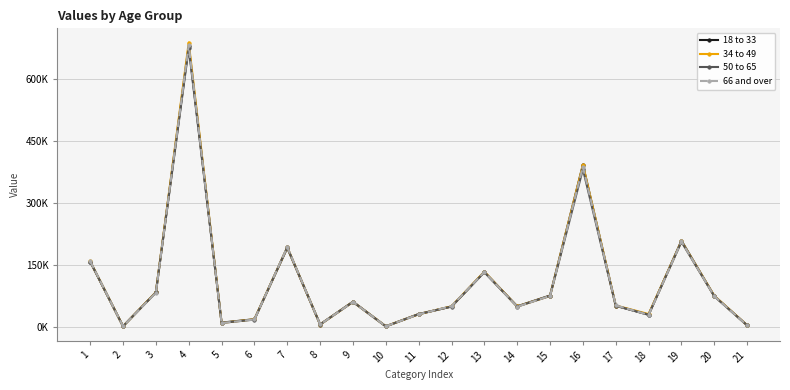

What is the sum of all 34 to 49 values?

2336147